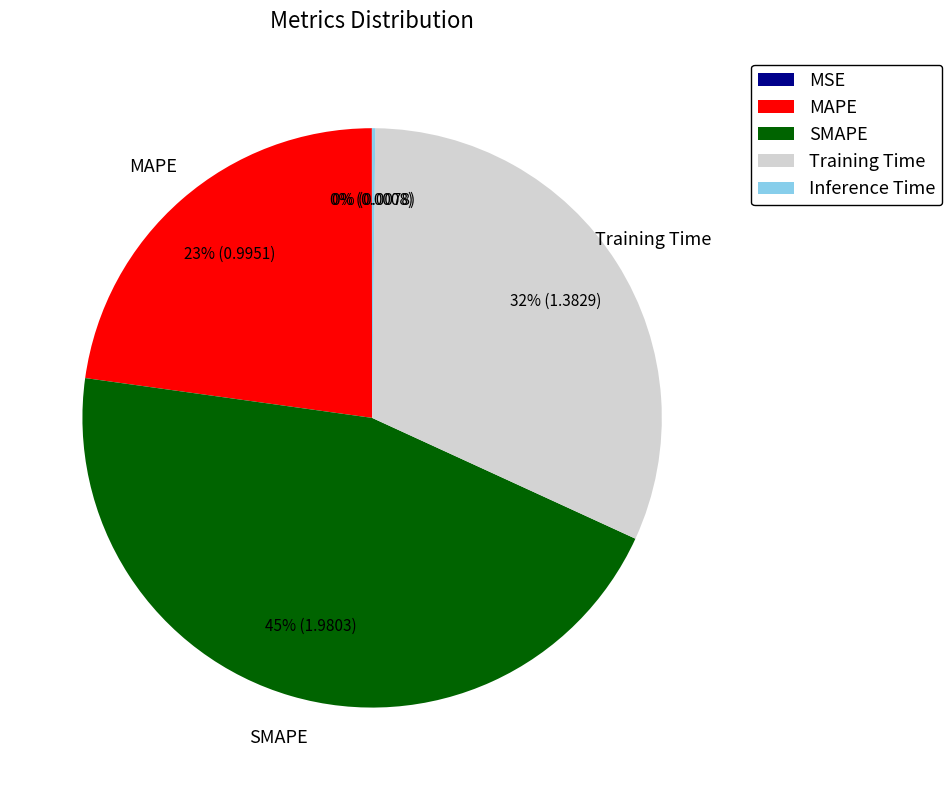

To the nearest percent, what is the difference between the largest and smallest slice percentages?

45%